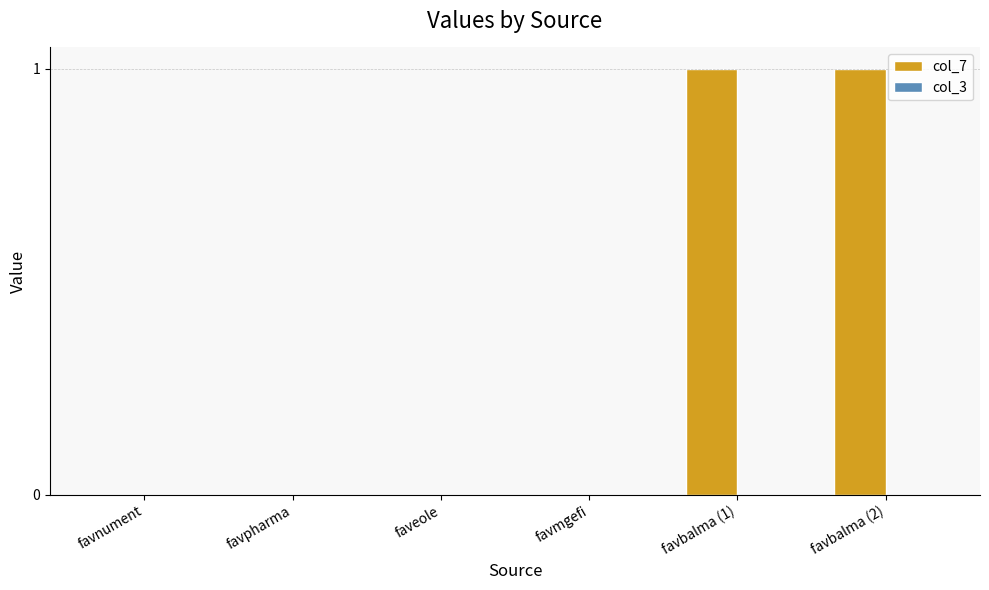

Between favnument and favbalma (2), which is larger?

favbalma (2)